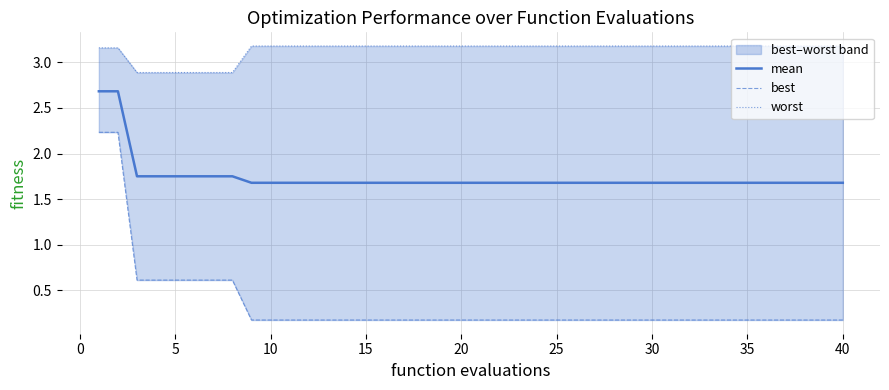

True or false: worst and best cross at least once.

False